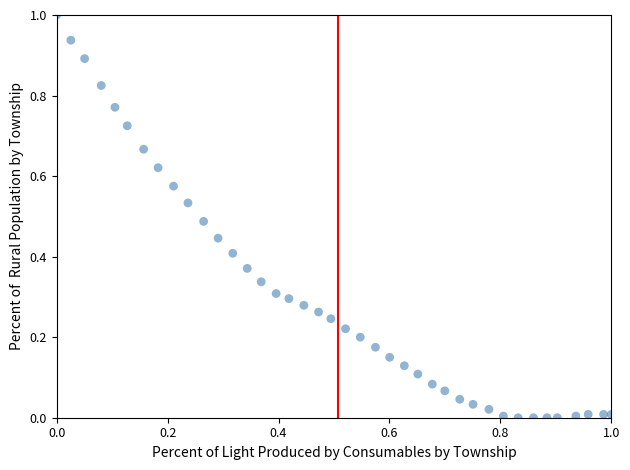

What is the range of Y values (max minus min)?

1.0